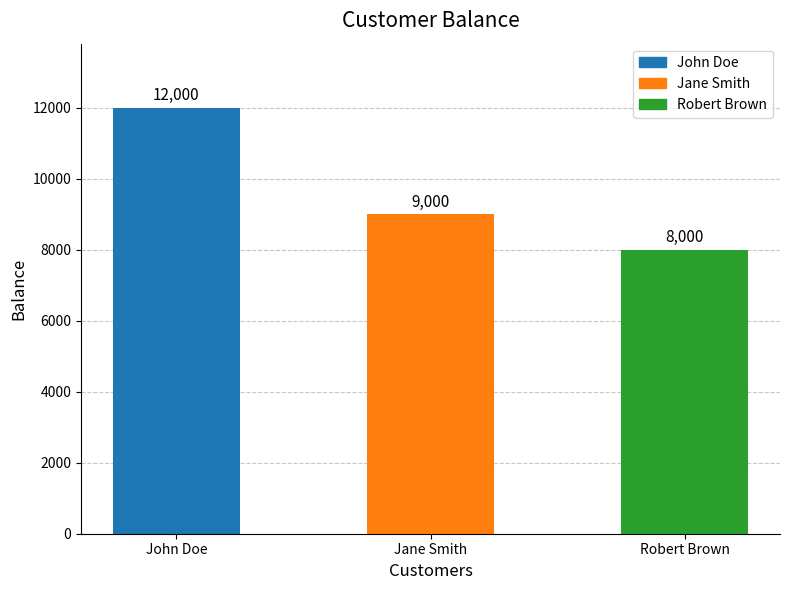

The chart shows a value of 12000 at John Doe. True or false?

True